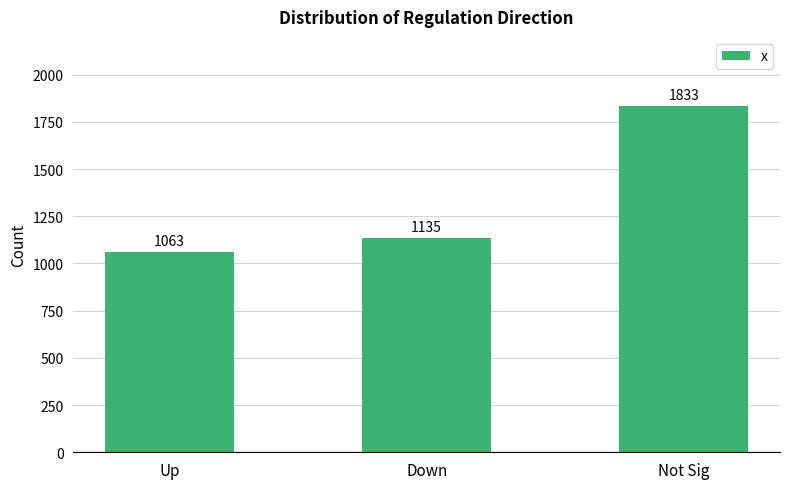

How many series are shown in this chart?

1